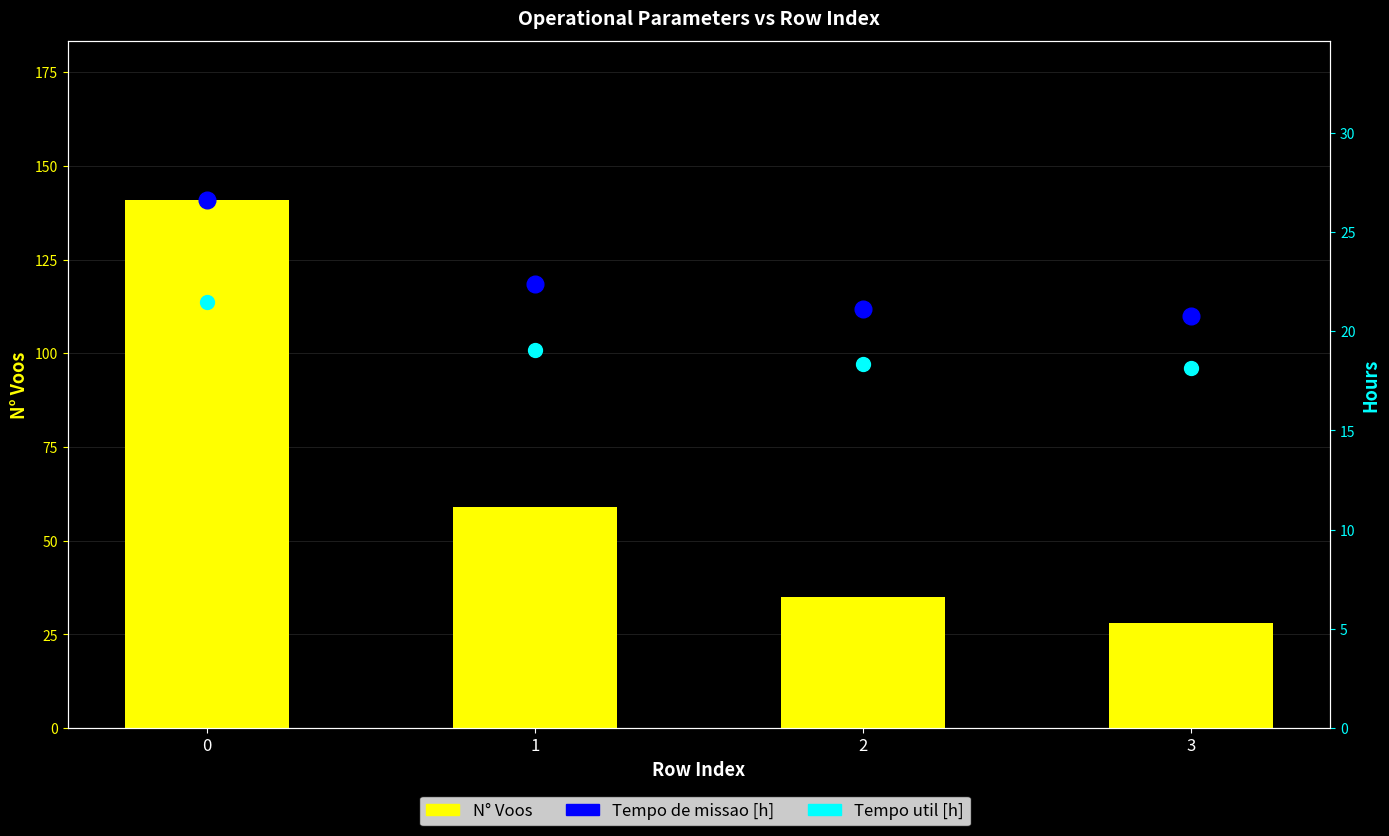

Are the bars grouped side by side (vs. stacked)?

Yes